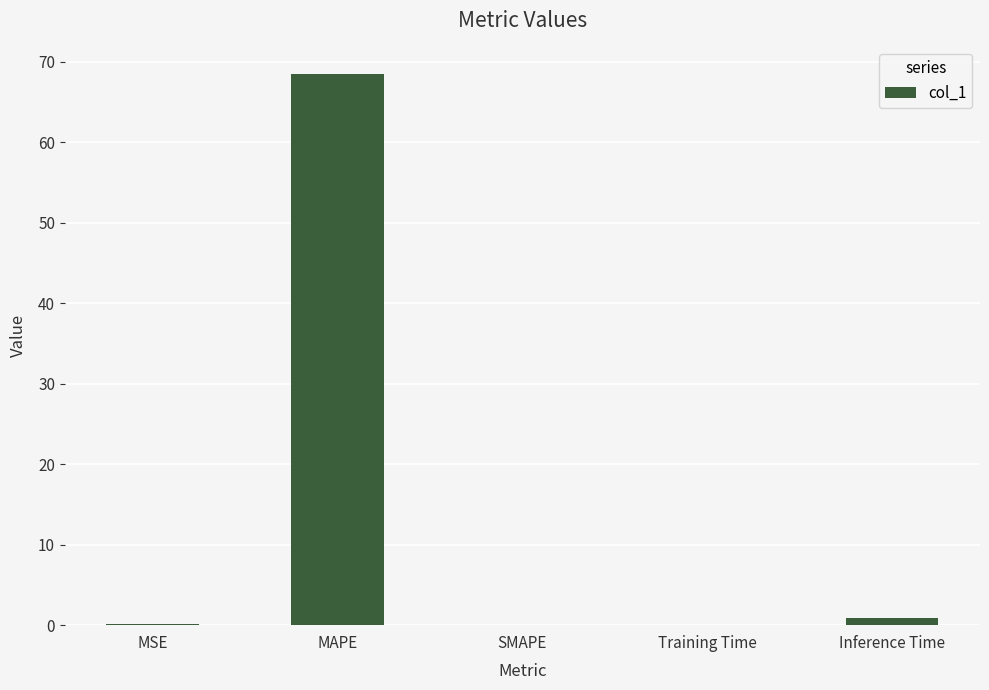

Which has a higher value, SMAPE or MAPE?

MAPE